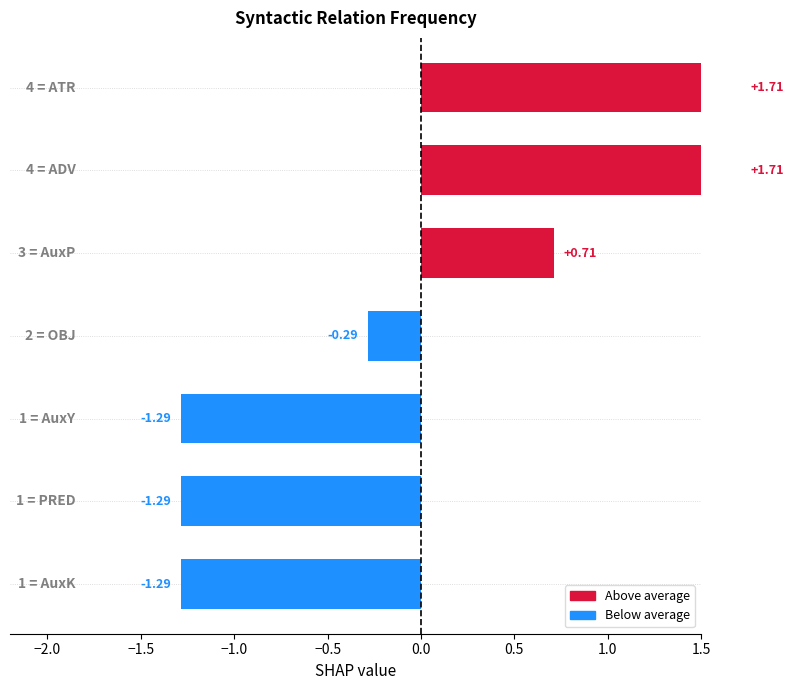

How many distinct data groups are displayed?

1